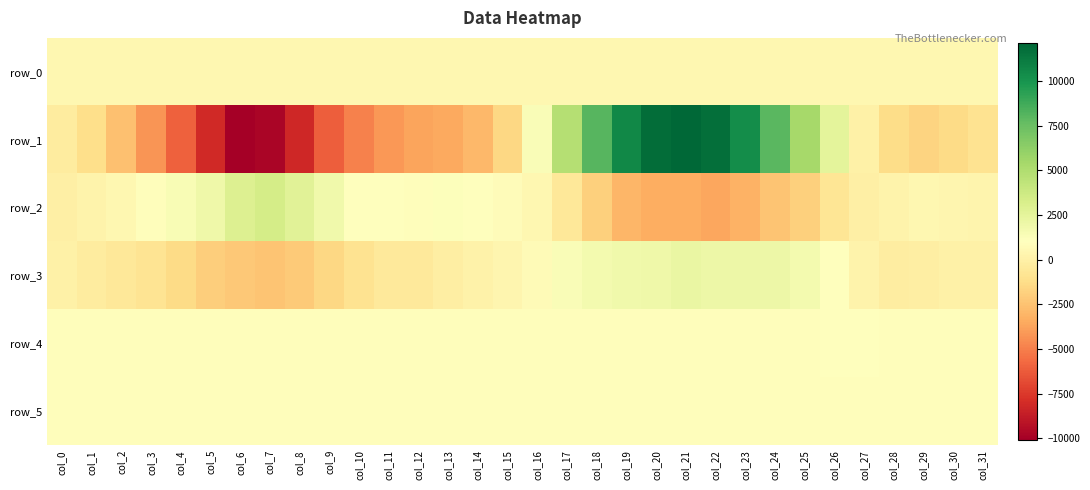

The value of row_5 at col_5 is 1180.5. True or false?

False